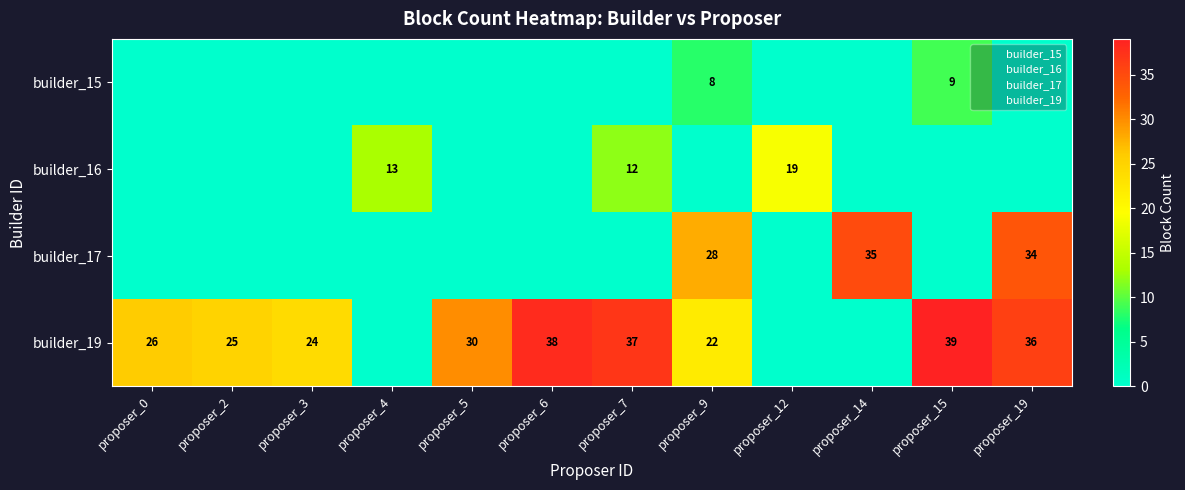

Rank the series at proposer_6 from highest to lowest value.

builder_19, builder_15, builder_16, builder_17